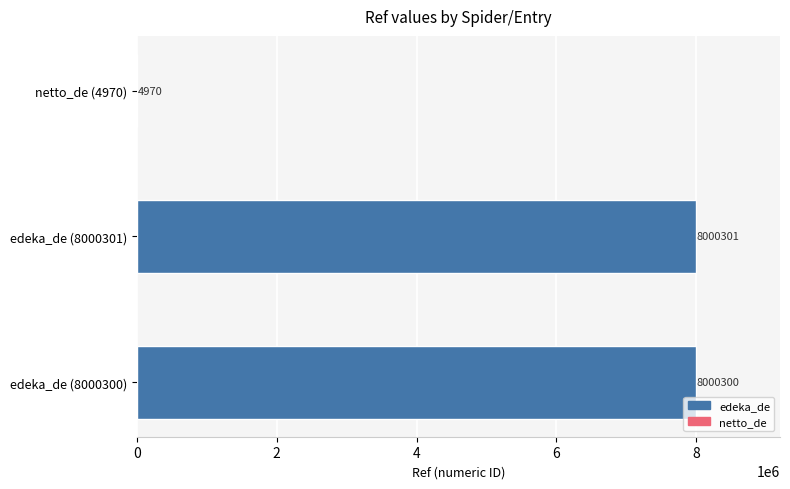

What is the ratio of the value at edeka_de (8000300) to the value at edeka_de (8000301)?

1.0